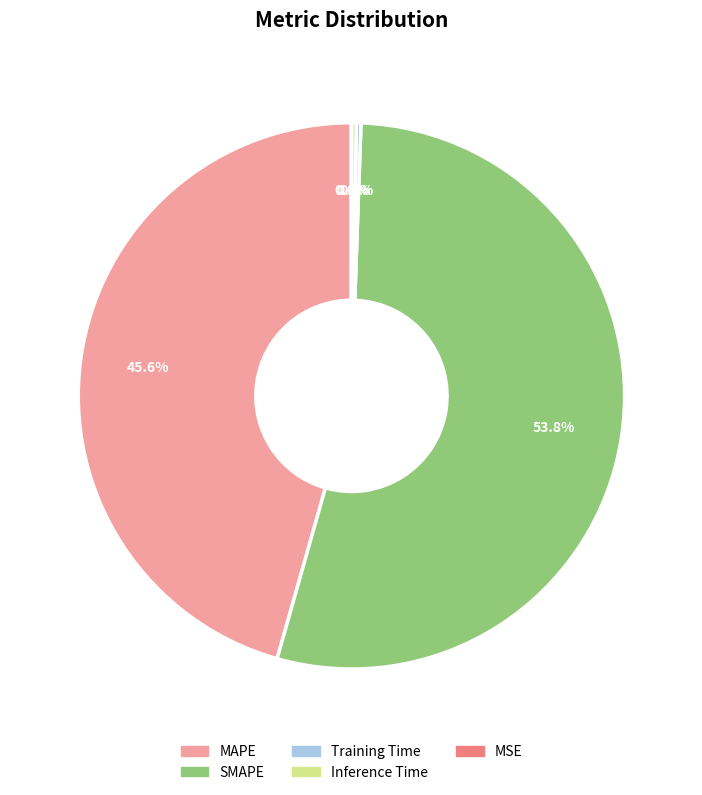

What is the majority slice?

SMAPE